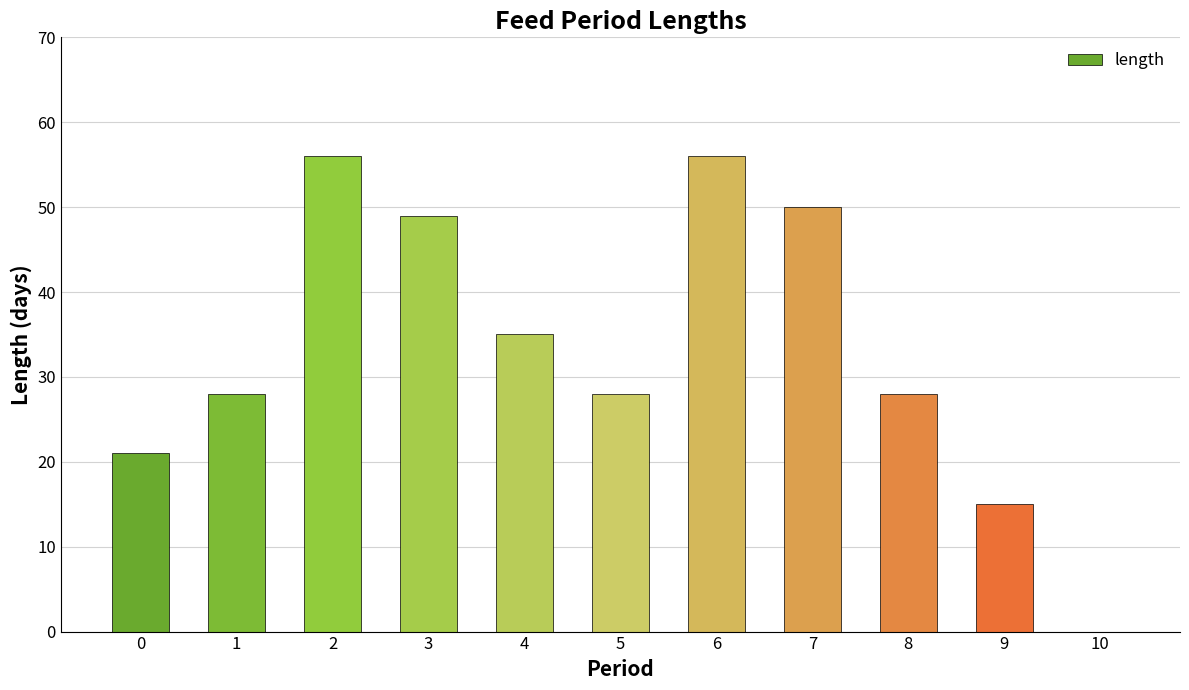

What is the change in value from 5 to 6?

+28